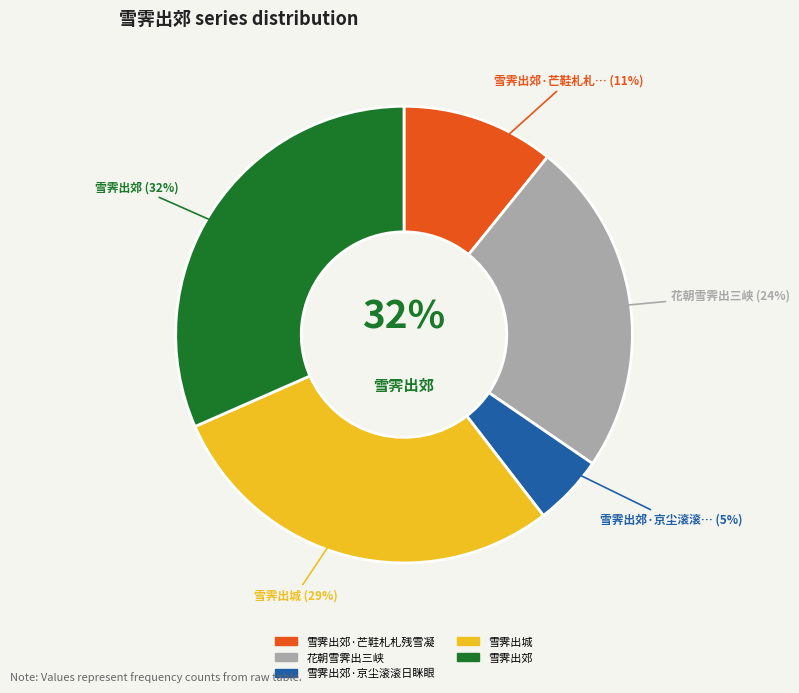

Rank the categories by value from lowest to highest.

雪霁出郊·京尘滚滚日眯眼, 雪霁出郊·芒鞋札札残雪凝, 花朝雪霁出三峡, 雪霁出城, 雪霁出郊